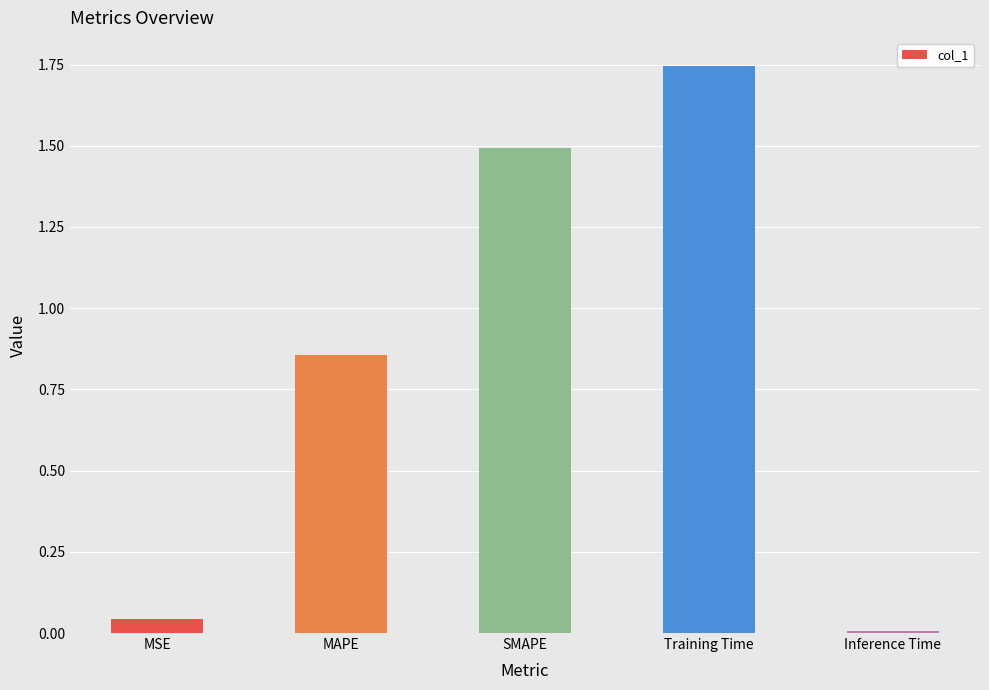

List the labels in order of value, largest first.

Training Time, SMAPE, MAPE, MSE, Inference Time